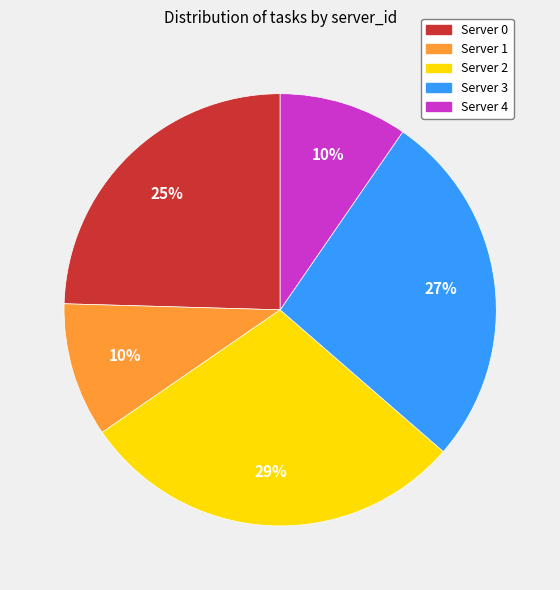

Is there a majority slice in this chart?

No